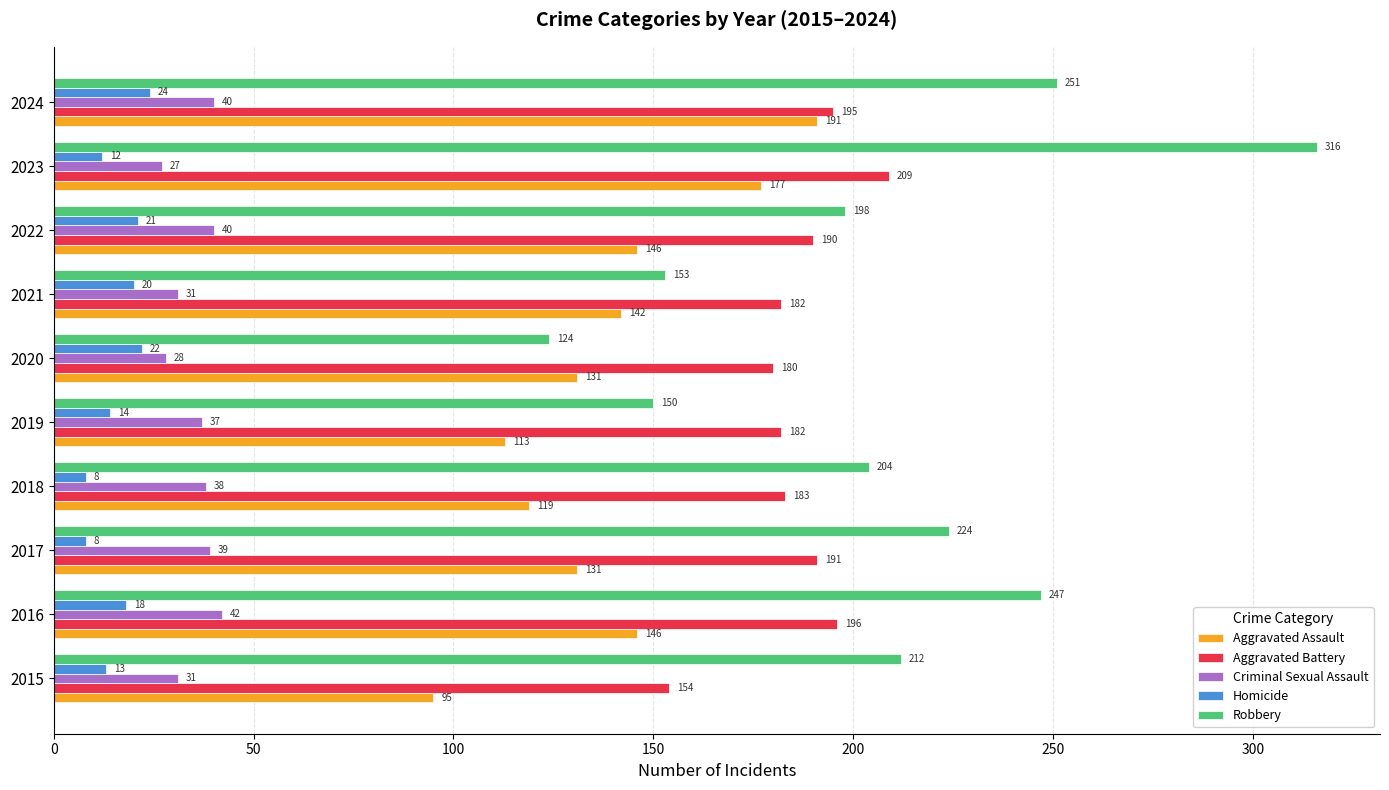

What is the difference between the maximum and second lowest values in the Aggravated Assault series?

78